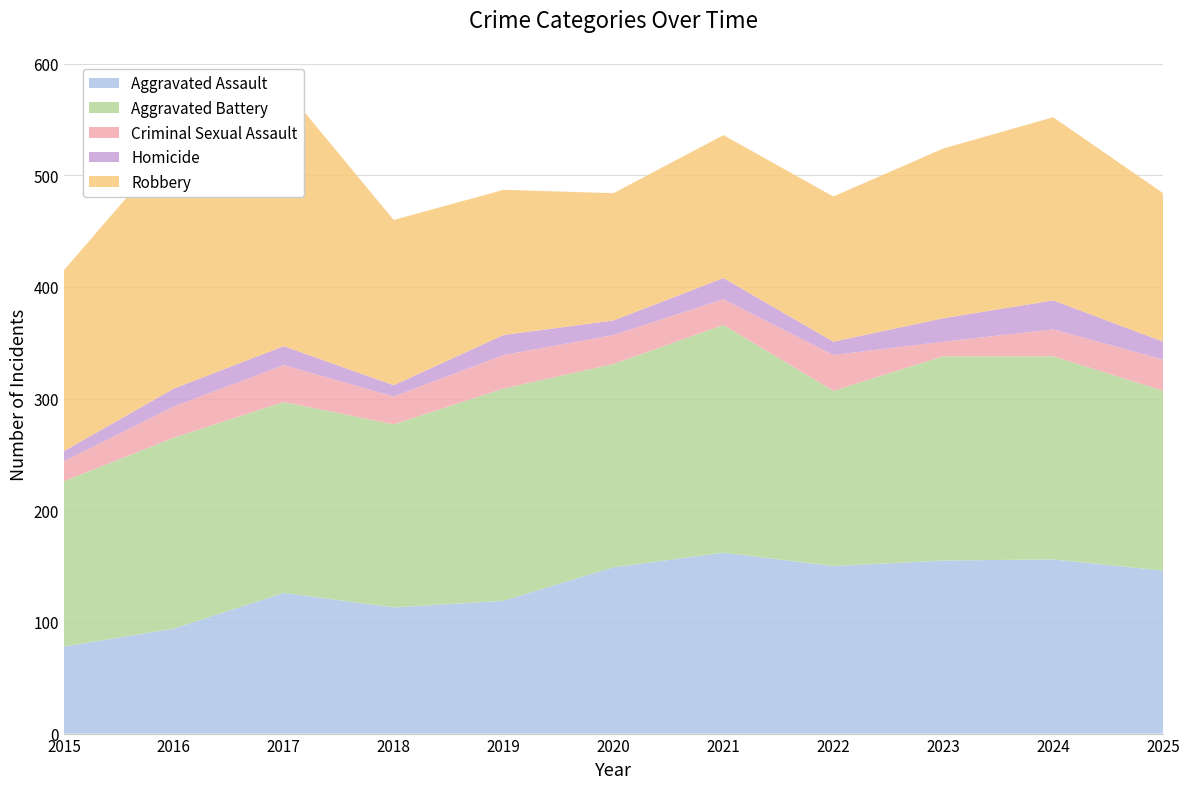

Reading left to right, list all the values displayed in this chart.

Aggravated Assault: 2015=78	2016=94	2017=126	2018=113	2019=119	2020=149	2021=162	2022=150	2023=155	2024=156	2025=146
Aggravated Battery: 2015=148	2016=171	2017=171	2018=164	2019=190	2020=182	2021=204	2022=157	2023=183	2024=182	2025=161
Criminal Sexual Assault: 2015=18	2016=28	2017=33	2018=25	2019=30	2020=26	2021=23	2022=32	2023=13	2024=24	2025=28
Homicide: 2015=9	2016=16	2017=17	2018=10	2019=18	2020=13	2021=19	2022=12	2023=21	2024=26	2025=16
Robbery: 2015=162	2016=220	2017=232	2018=148	2019=130	2020=114	2021=128	2022=130	2023=152	2024=164	2025=133